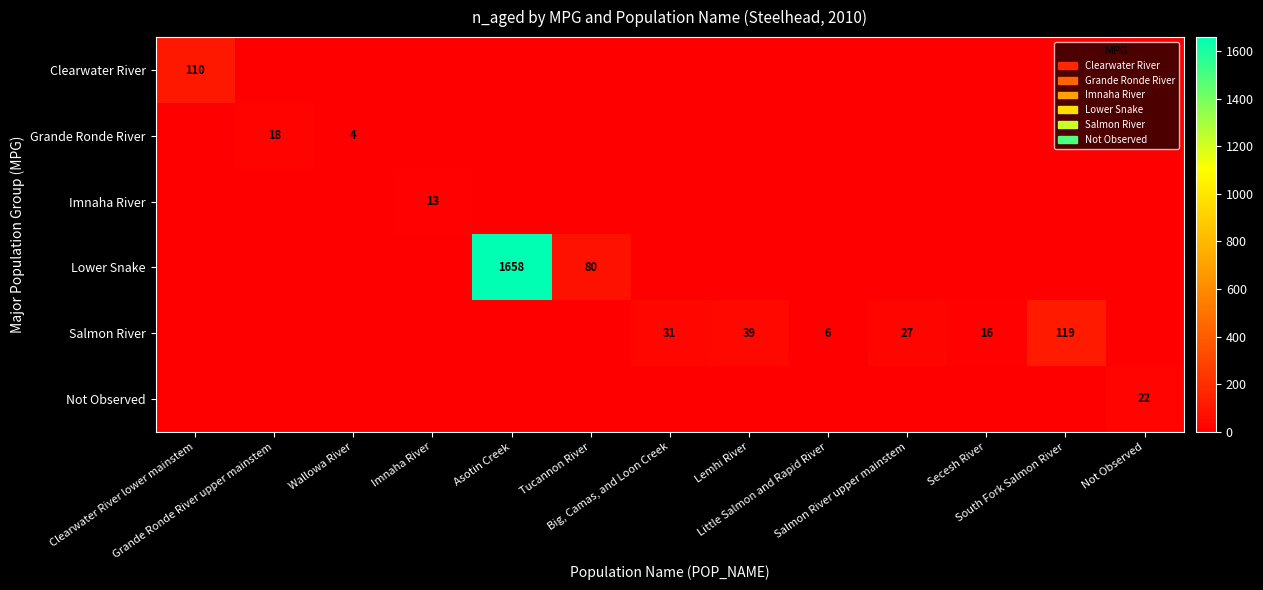

At which category is the sum across all series the highest?

Asotin Creek